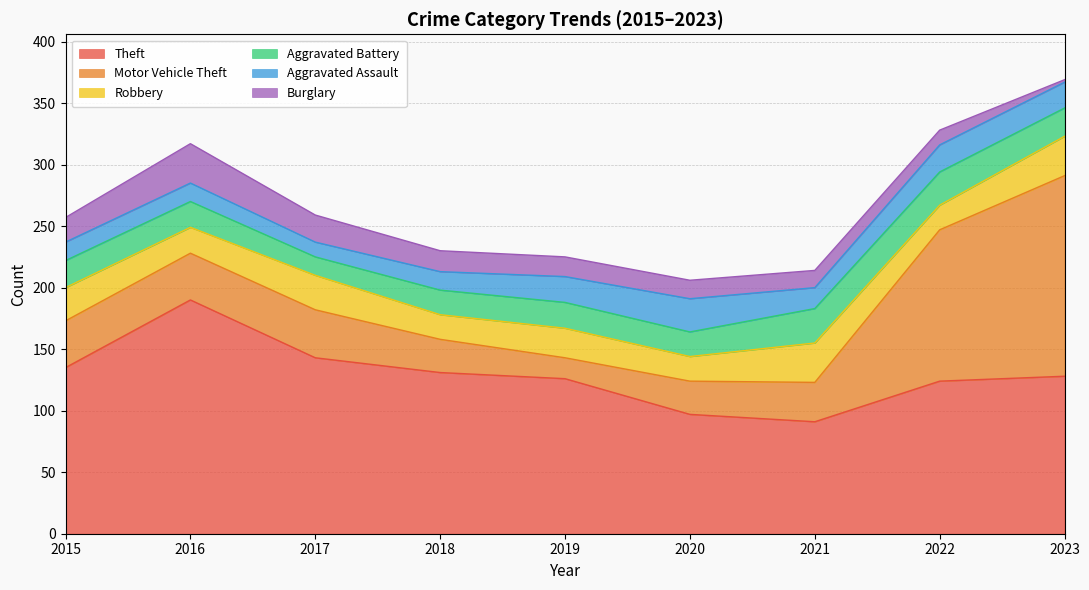

Is it true that Aggravated Battery equals 23 at 2023?

True